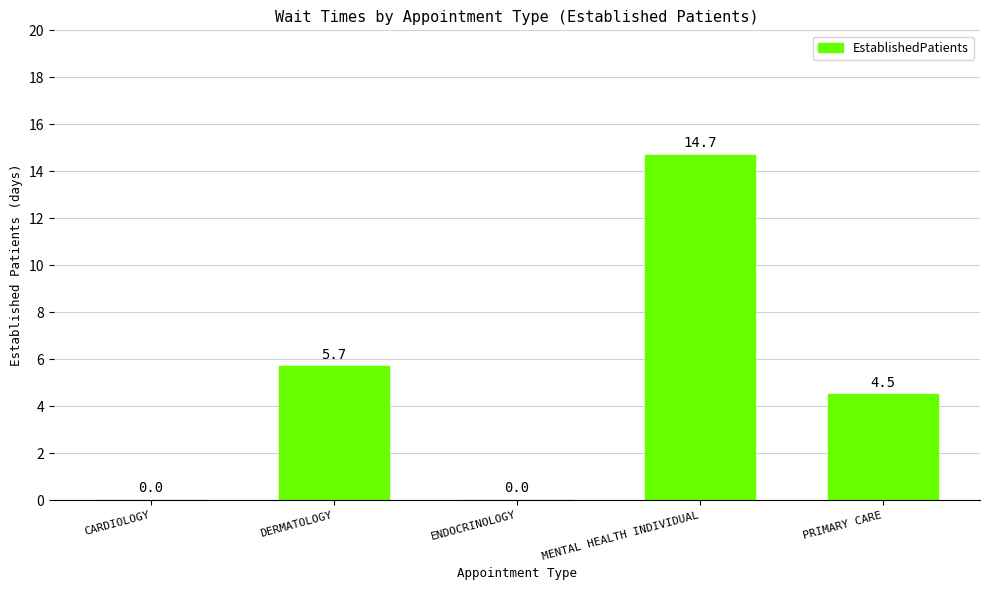

Count the number of data series in this chart.

1